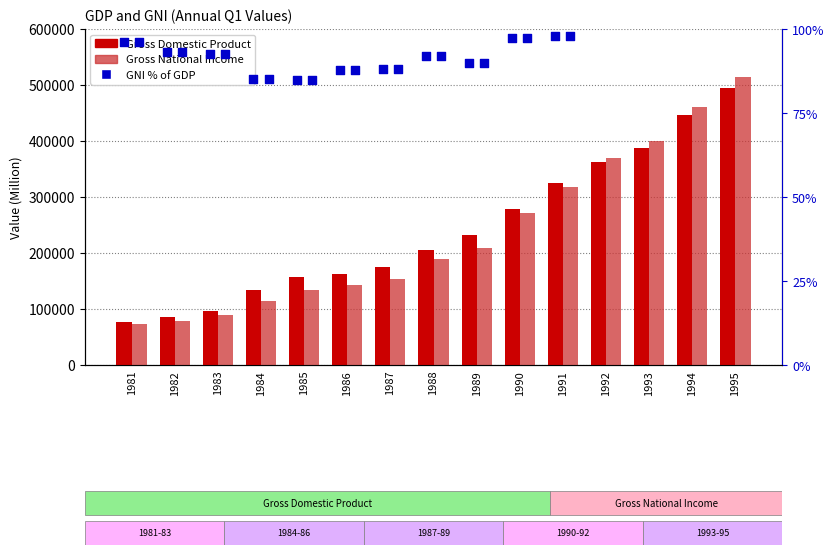

At how many categories does at least one series exceed 351649?

4